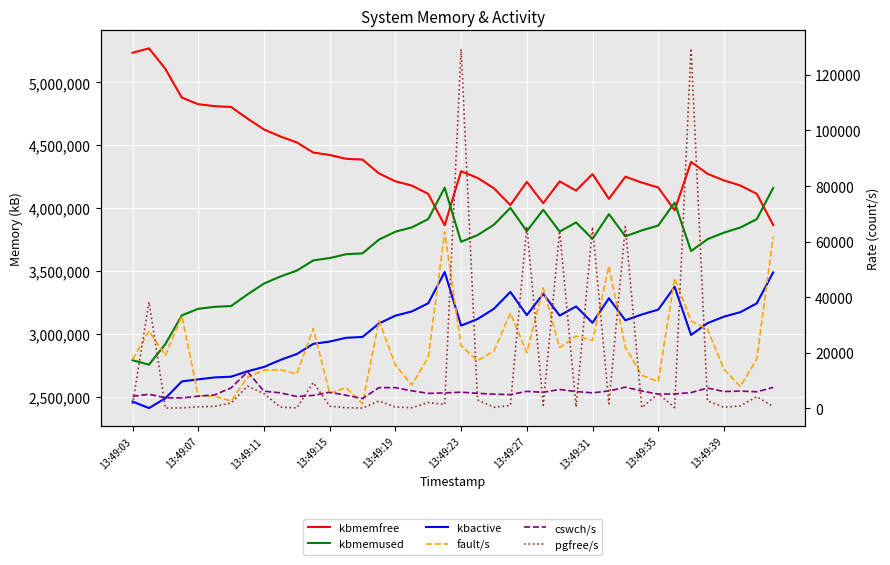

What is the difference between the kbmemused values at 14 and 21?

144892